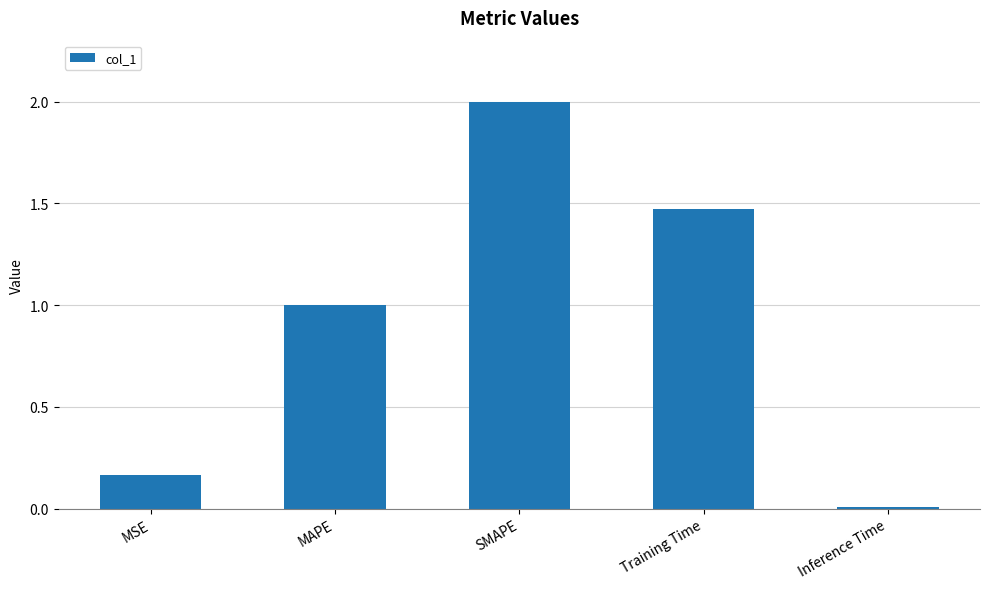

What is the average value?

0.9